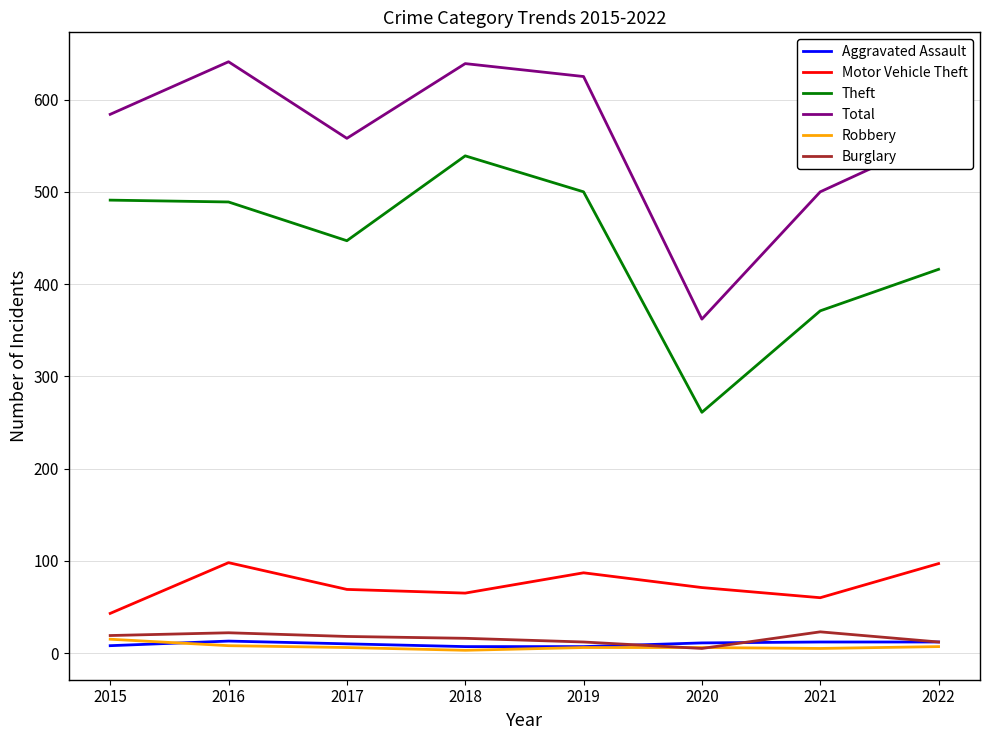

True or false: Burglary and Motor Vehicle Theft cross at least once.

False